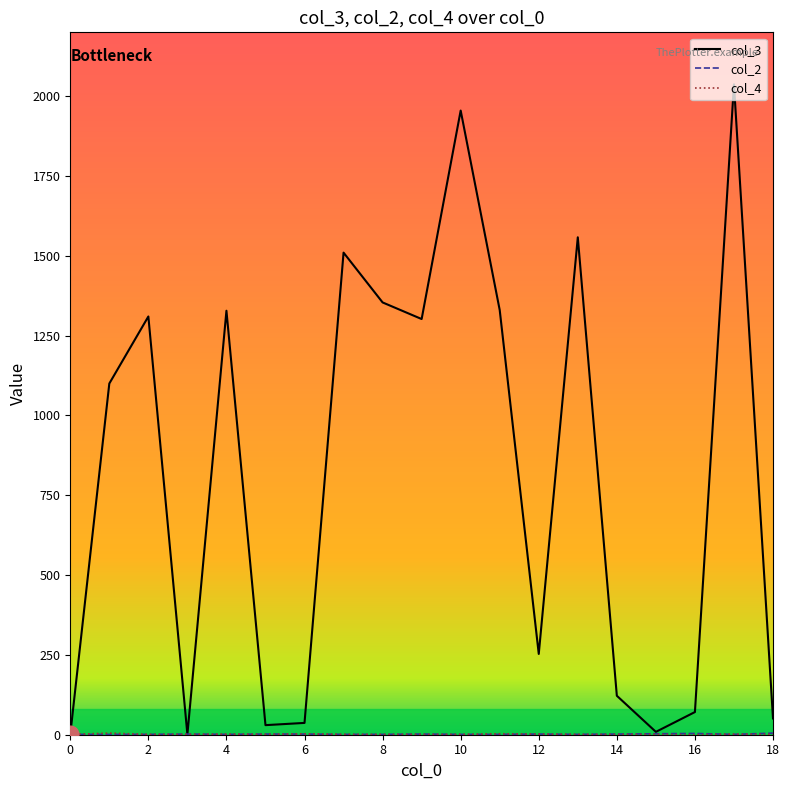

Which series has the largest total across all categories?

col_3